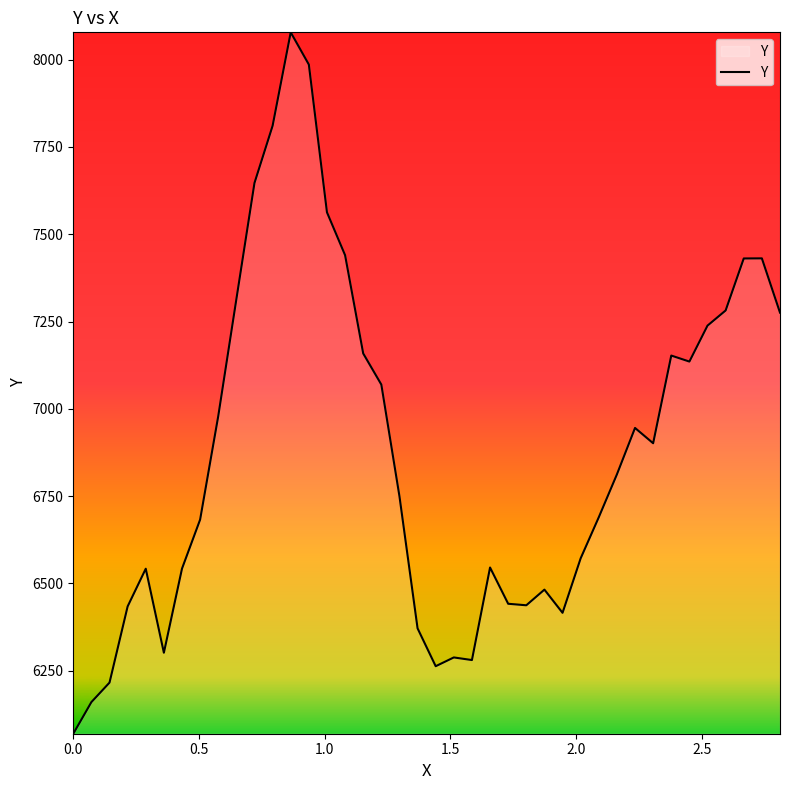

What is the minimum value shown in the chart?

6069.0